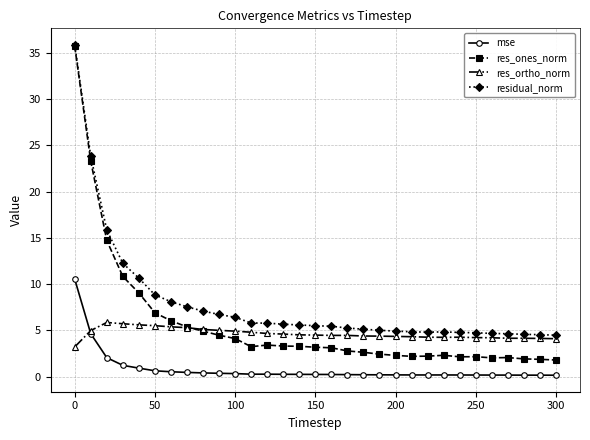

Which series has the largest range (max minus min)?

res_ones_norm